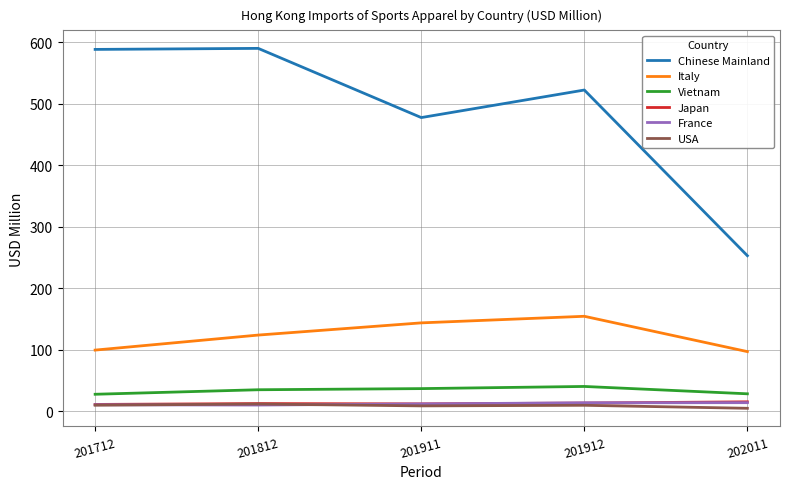

Which series has the largest total across all categories?

Chinese Mainland